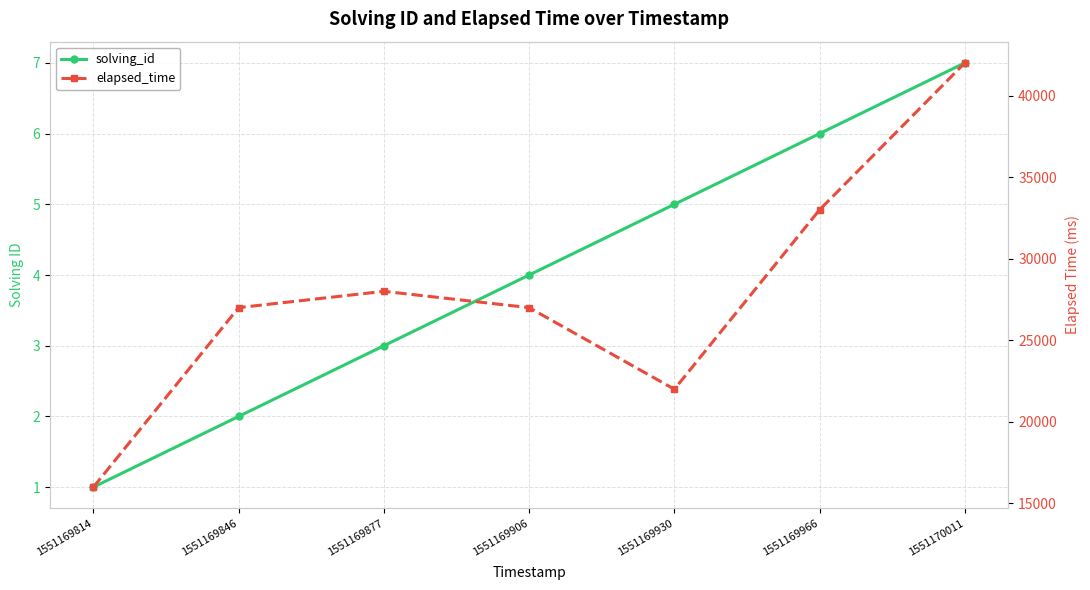

Rank the series at 1551169906 from lowest to highest value.

solving_id, elapsed_time